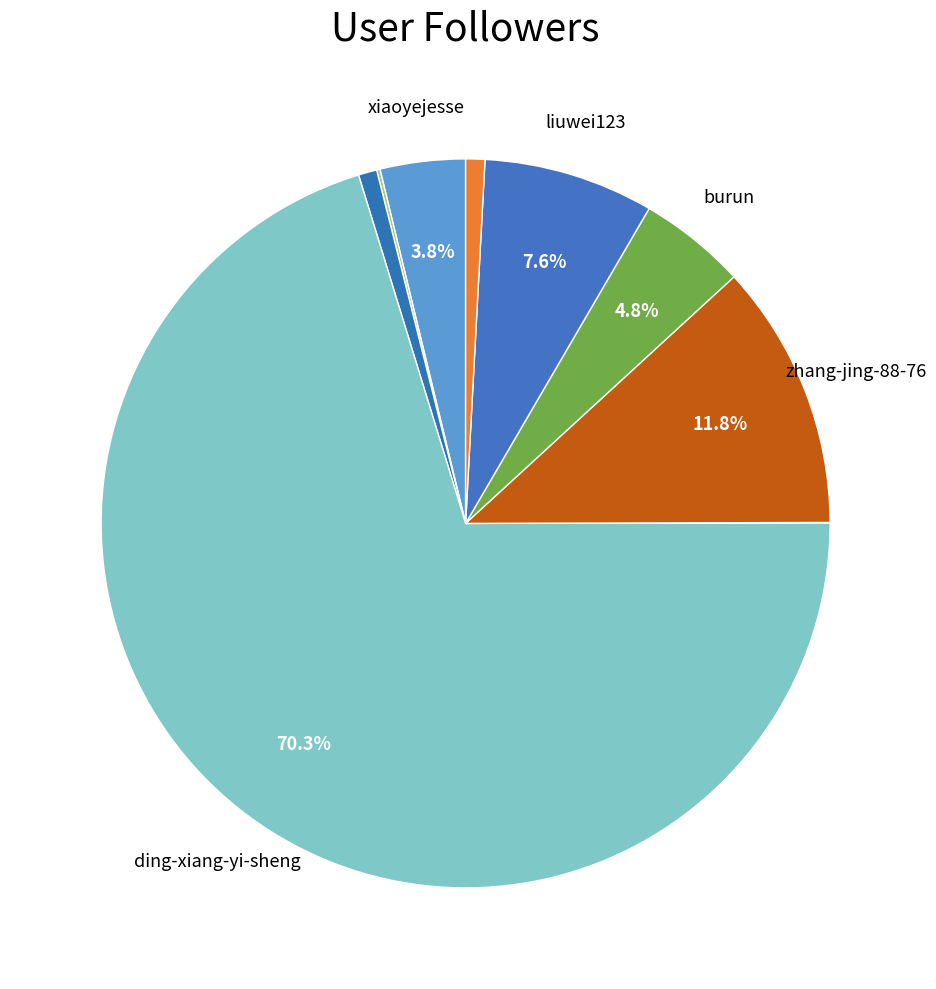

To the nearest percent, what is the average slice percentage?

11%